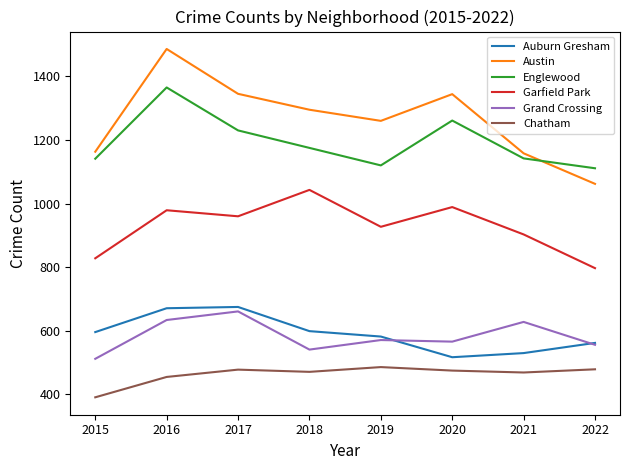

True or false: Auburn Gresham and Chatham cross at least once.

False